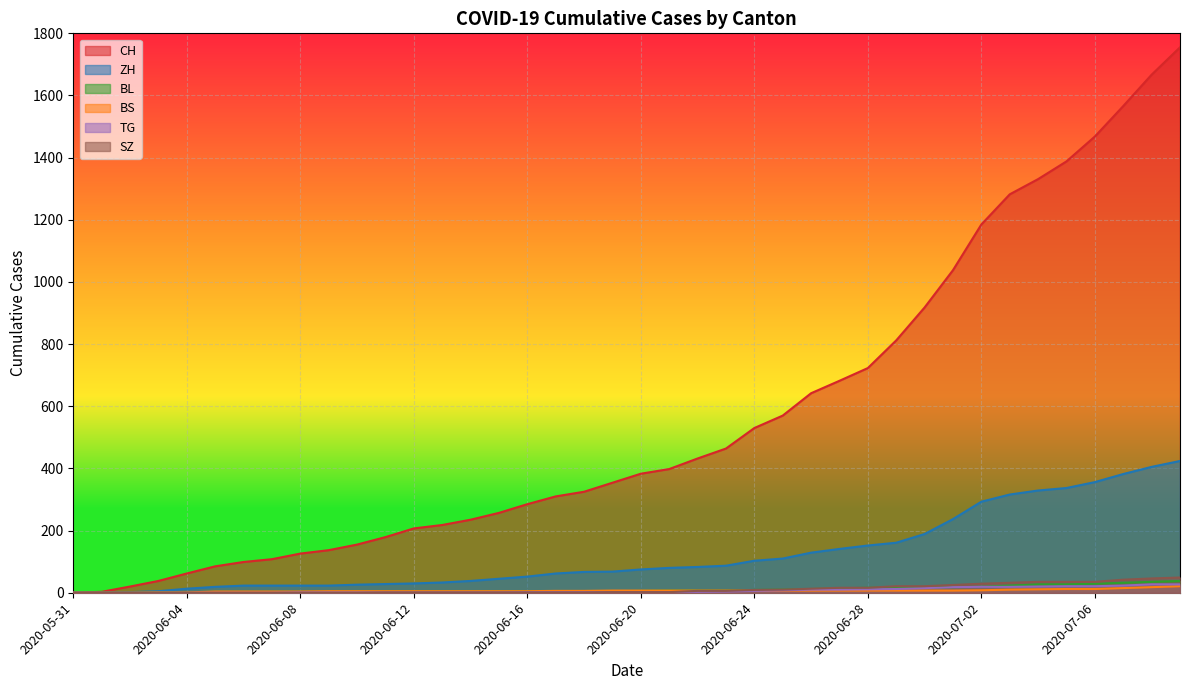

What is the difference between the TG values at 2020-06-20 and 2020-06-13?

1